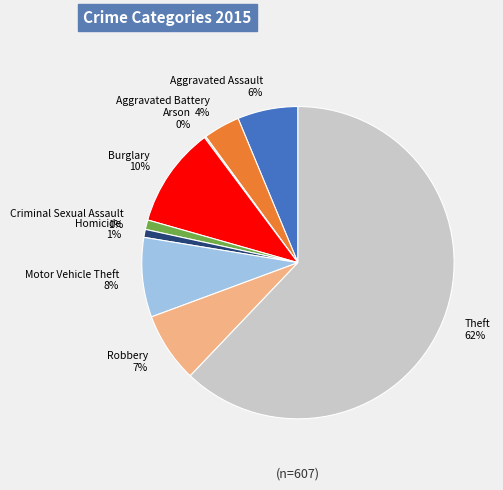

The Homicide slice represents 1% of the pie. True or false?

True